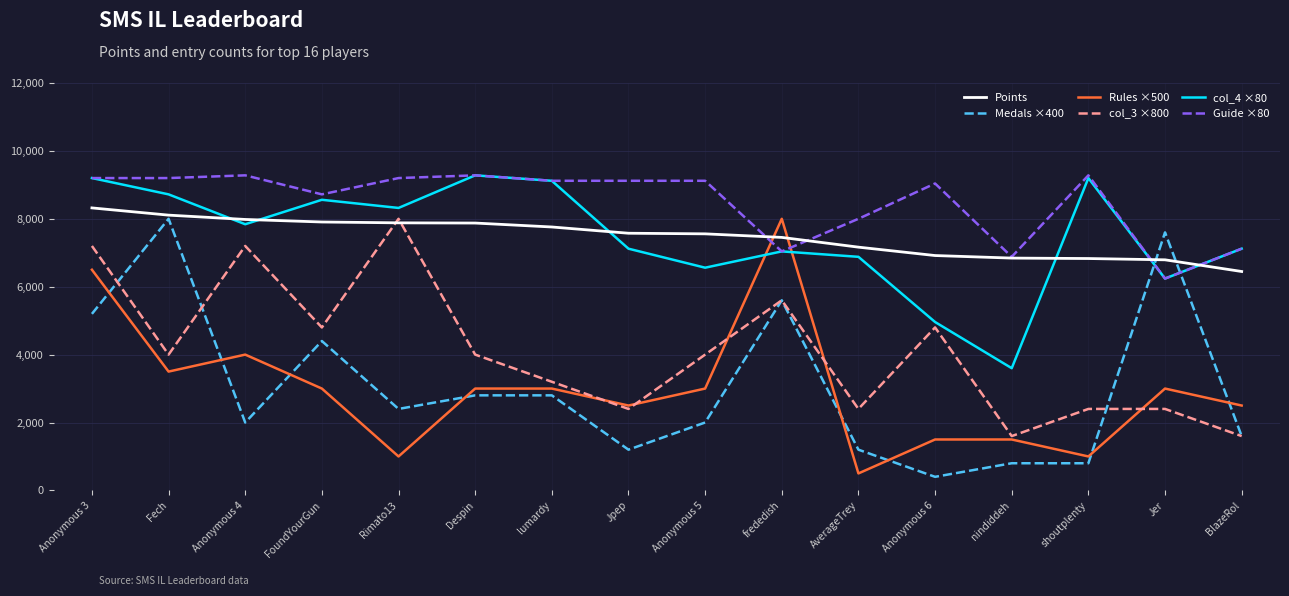

Is the value of Medals ×400 at shoutplenty greater than the value of Guide ×80 at Anonymous 4?

No